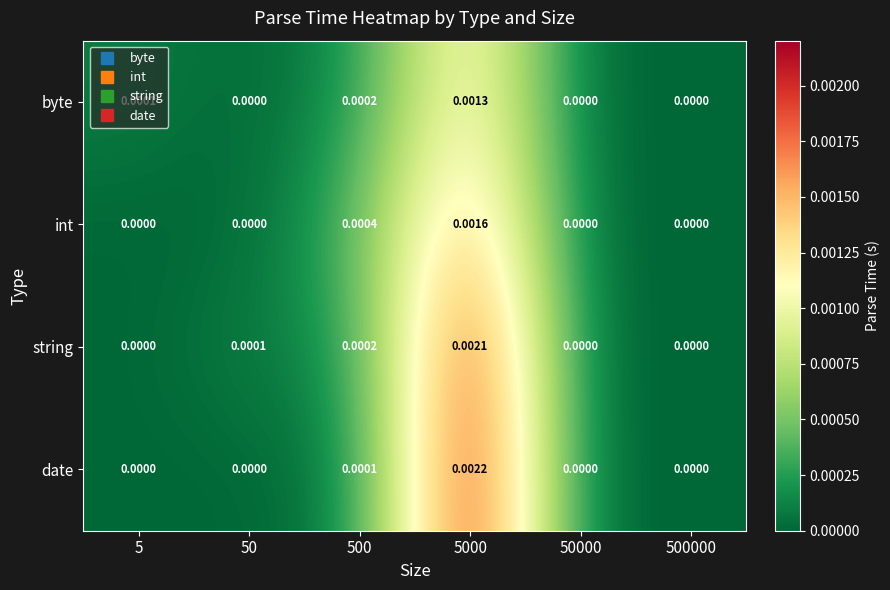

List the series in order of their peak value, lowest first.

byte, int, string, date